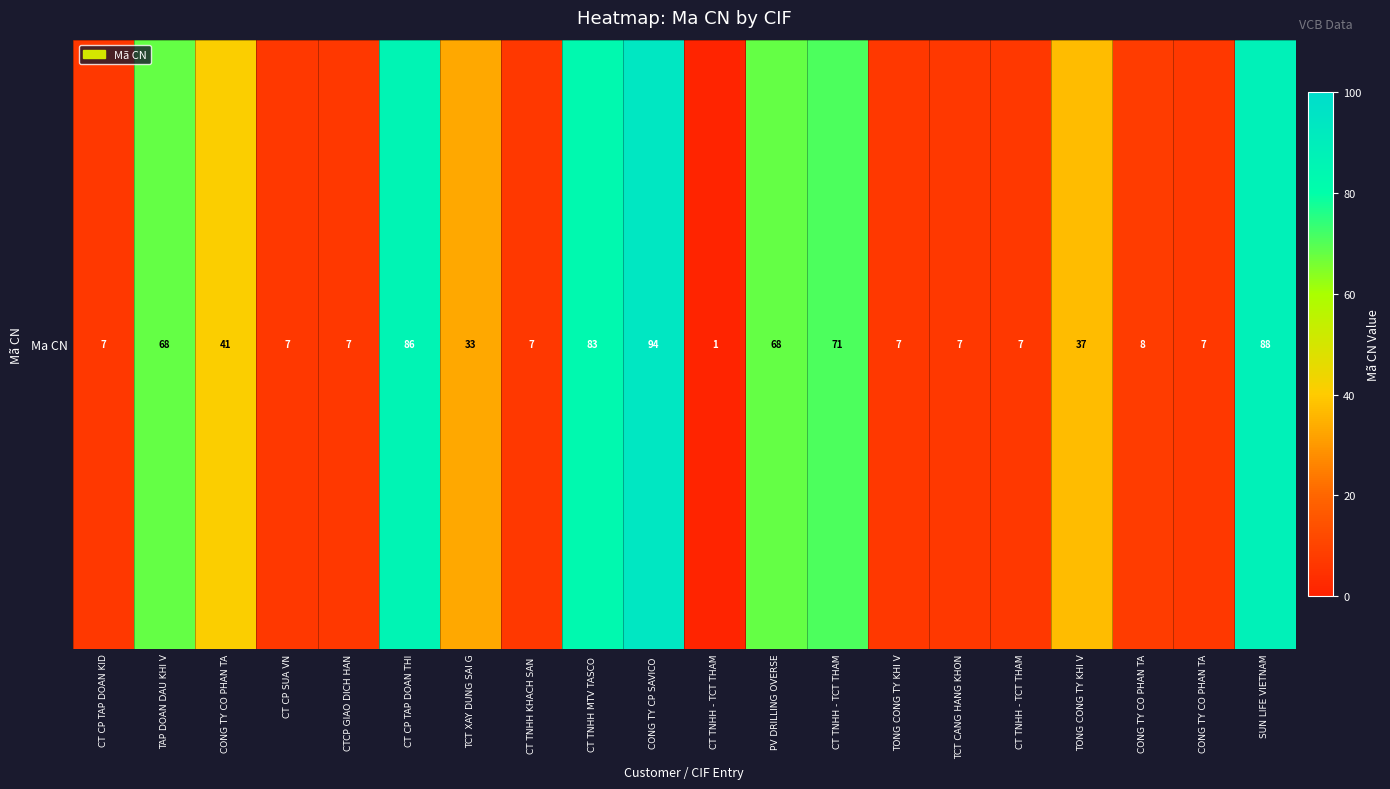

Count the number of data series in this chart.

1